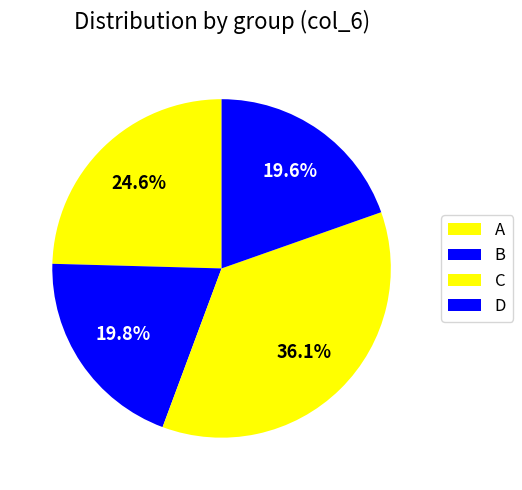

How many segments does this pie chart have?

4